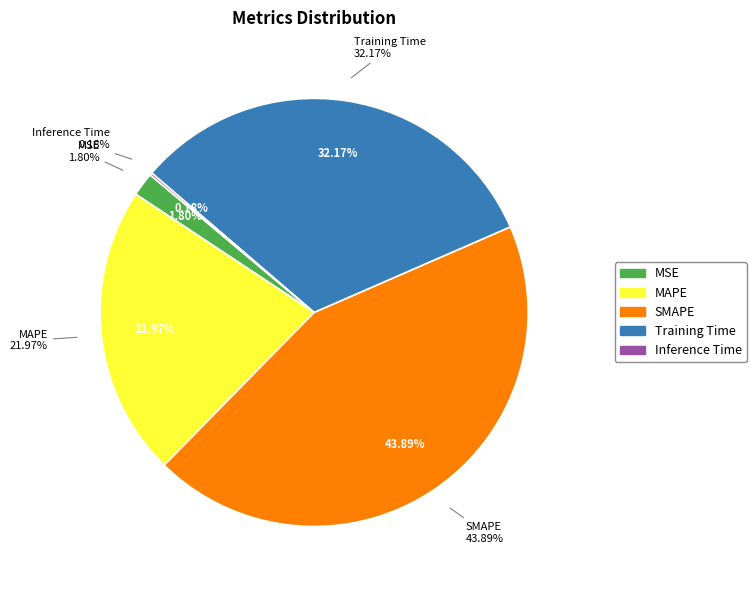

Is there a majority slice in this chart?

No